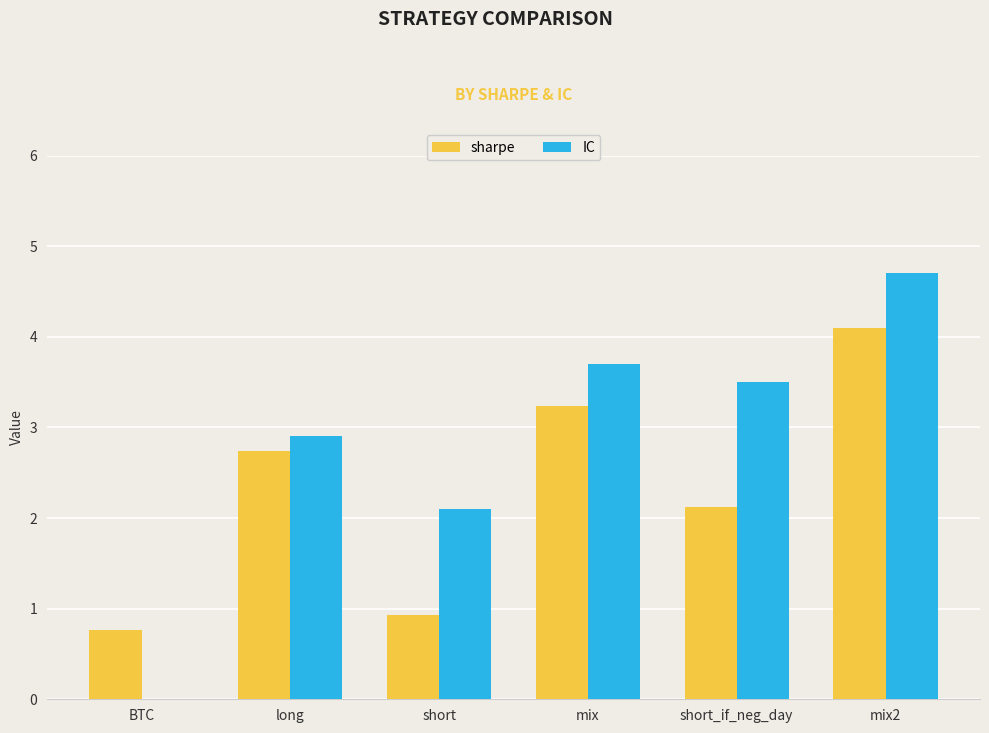

What are all the series names shown in the legend?

sharpe, IC